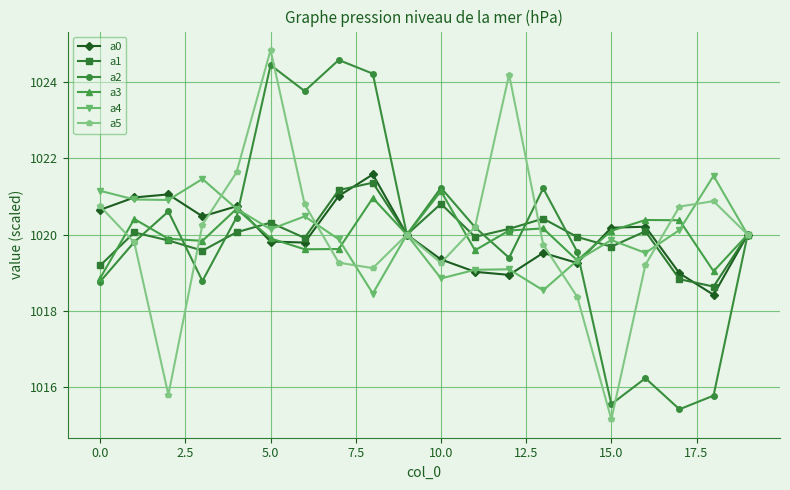

Does the chart have visible grid lines?

Yes